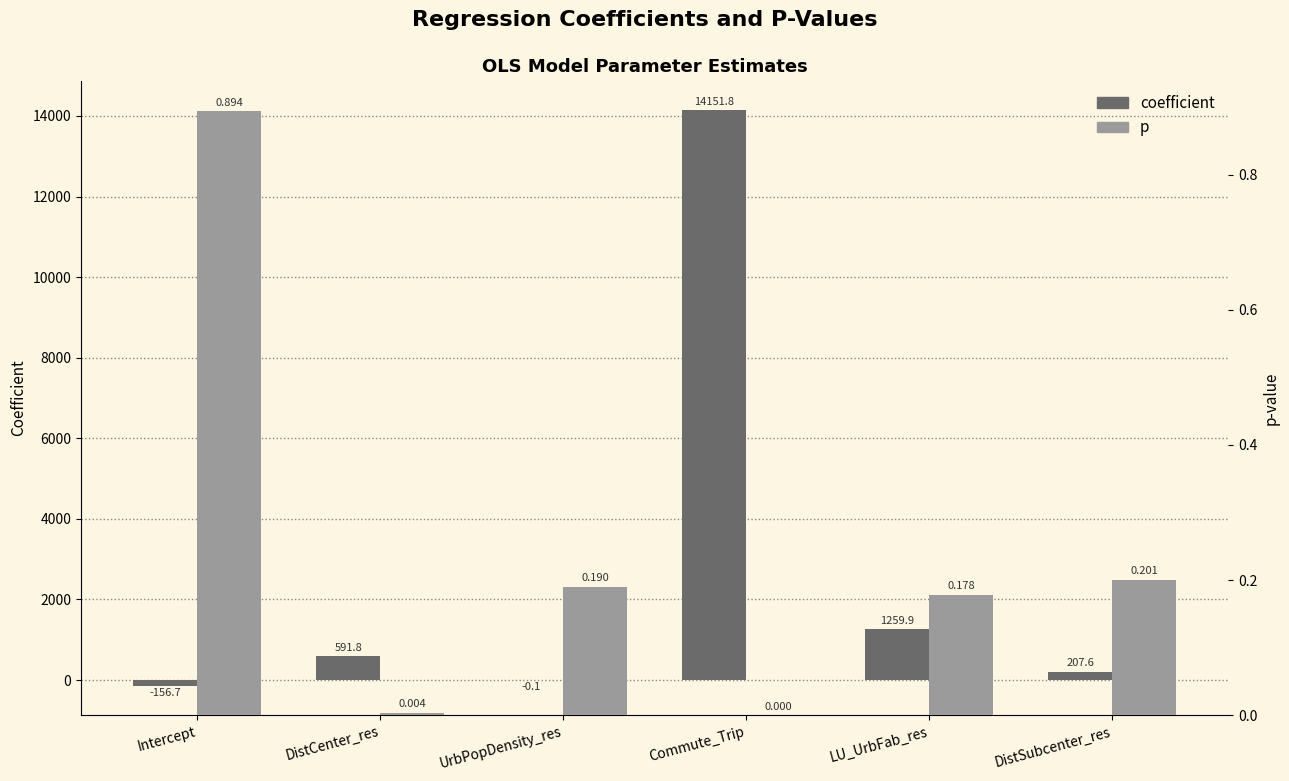

What is the value of the p bar at the 3rd from the left?

0.2